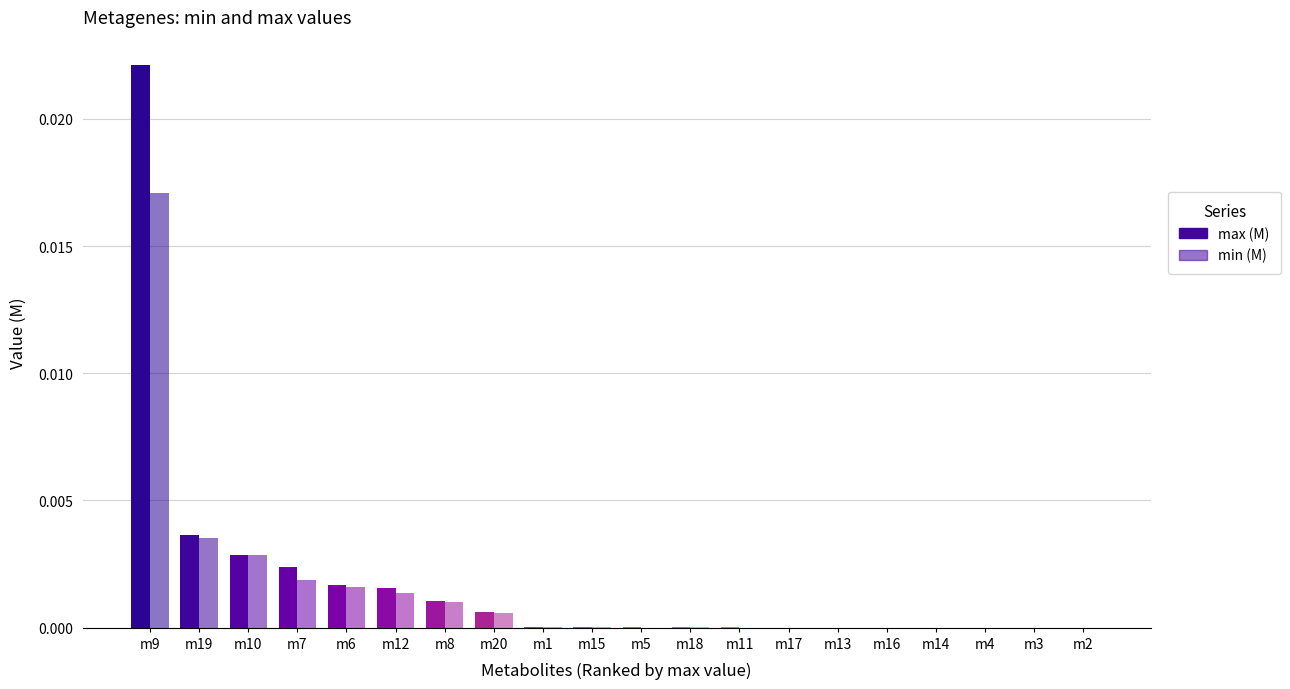

Which category has the lowest value across all series?

m5